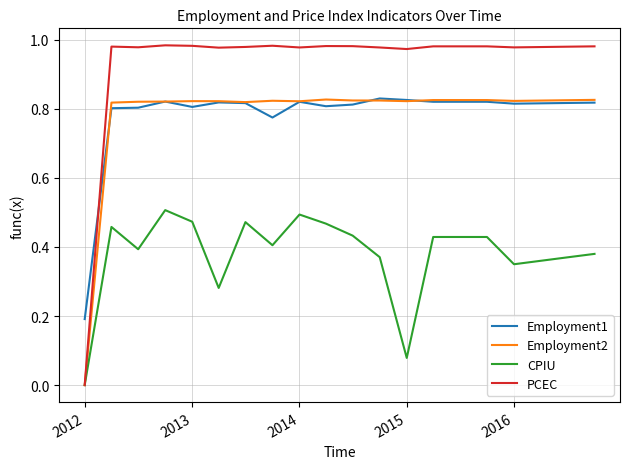

How many distinct data groups are displayed?

4